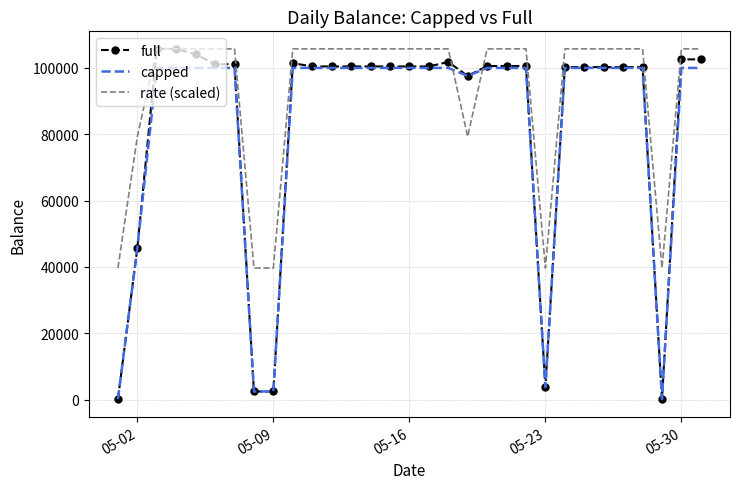

Which series has the largest total across all categories?

rate (scaled)